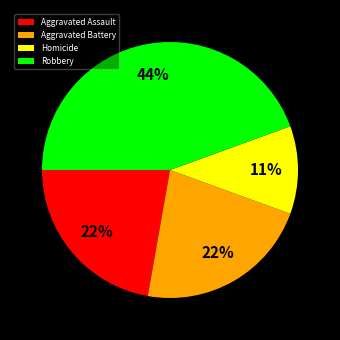

Approximately how many times larger is the value at Aggravated Assault compared to Aggravated Battery?

1.0